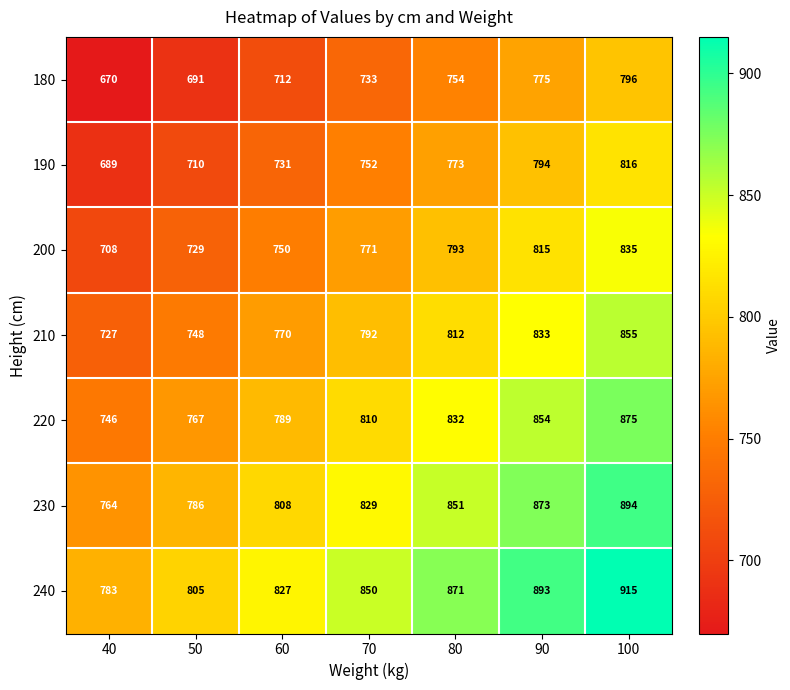

What is the difference between the maximum and minimum values in the 180 series?

126